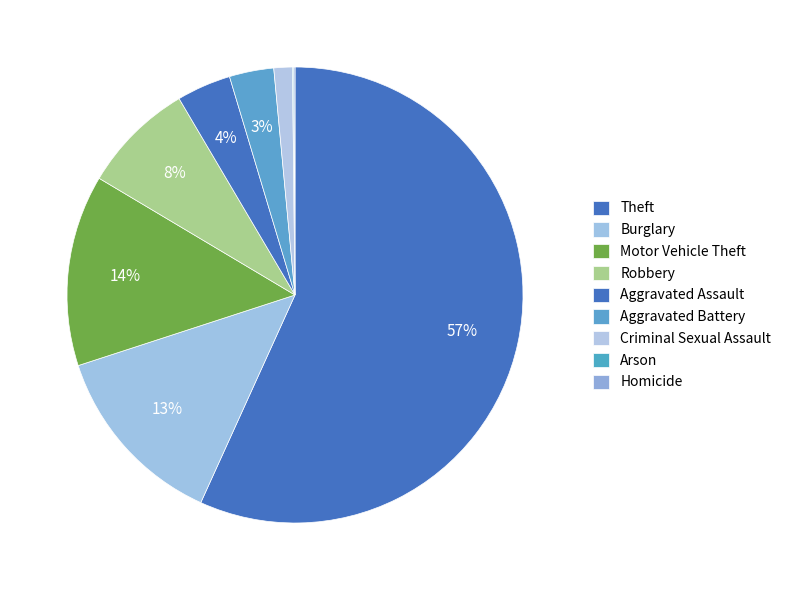

Rank the categories by value from highest to lowest.

Theft, Motor Vehicle Theft, Burglary, Robbery, Aggravated Assault, Aggravated Battery, Criminal Sexual Assault, Arson, Homicide